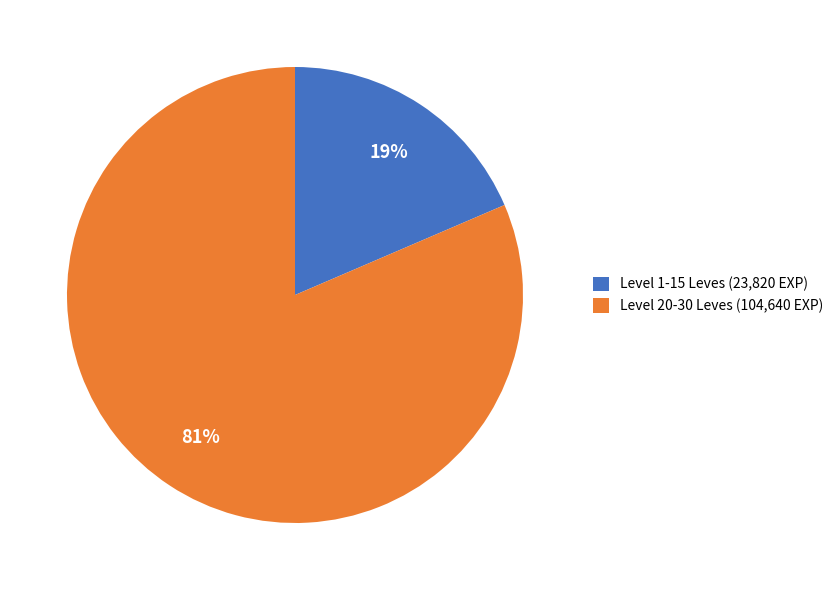

Is there any slice that represents more than half of the pie?

Yes